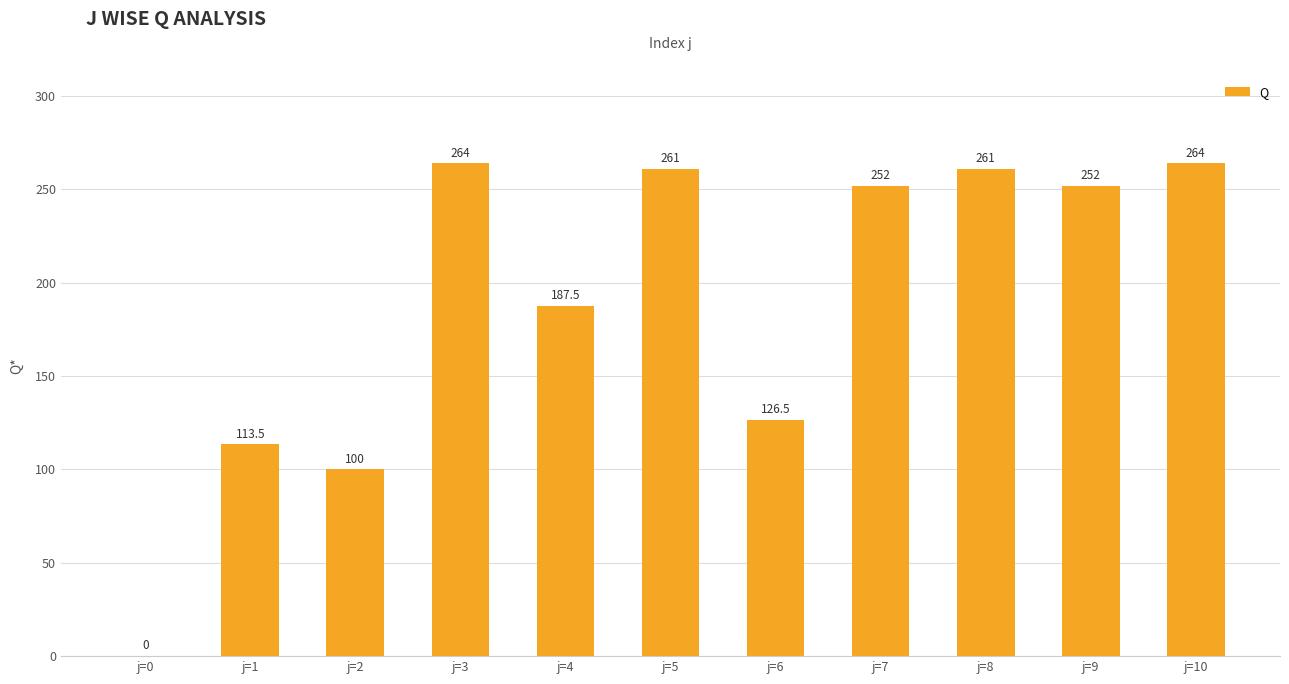

At which label is the value closest to 132?

j=6